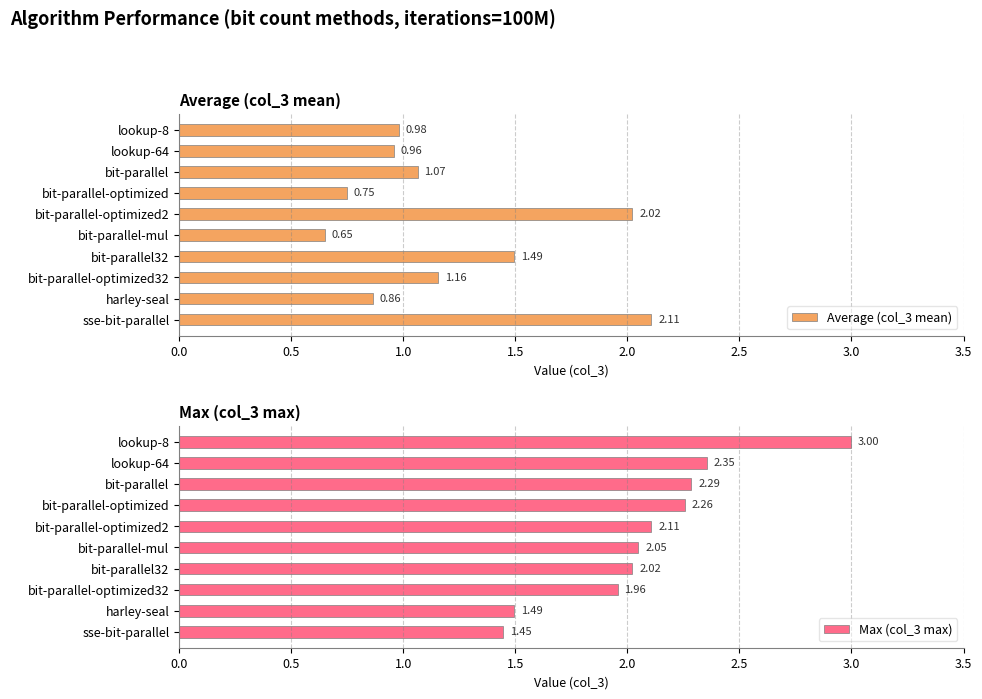

How many bars are there in total?

20